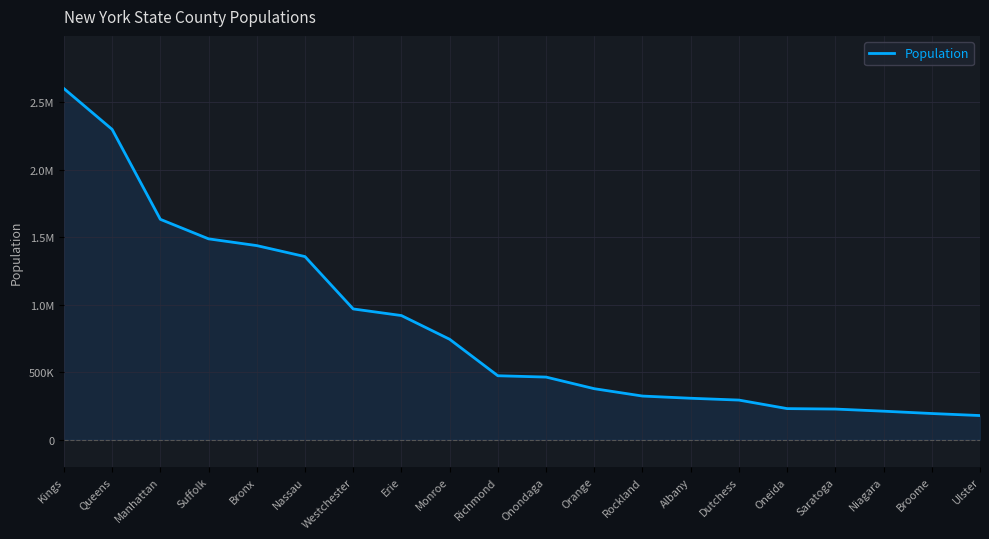

Is this an area chart (filled region under the line)?

Yes